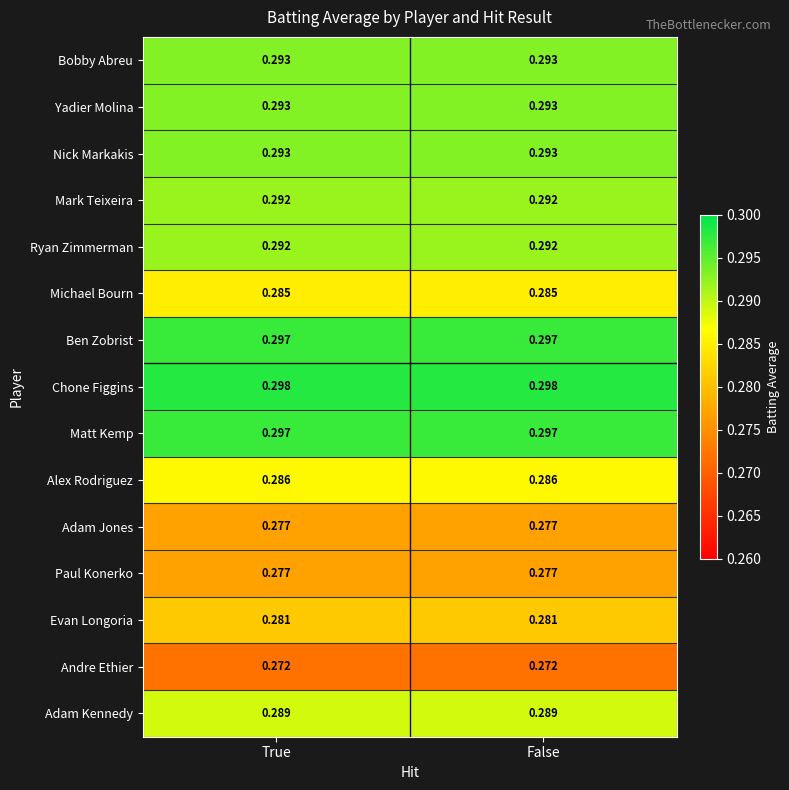

Which series has the largest total across all categories?

Chone Figgins